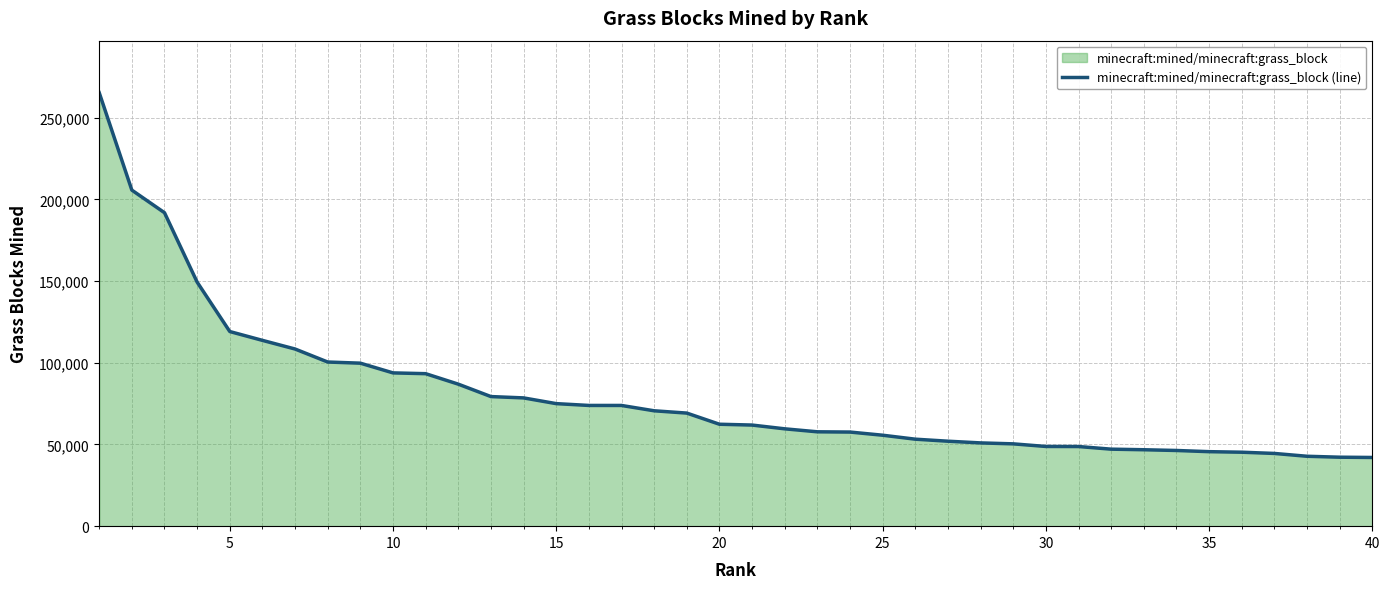

What is the minimum value shown in the chart?

42053